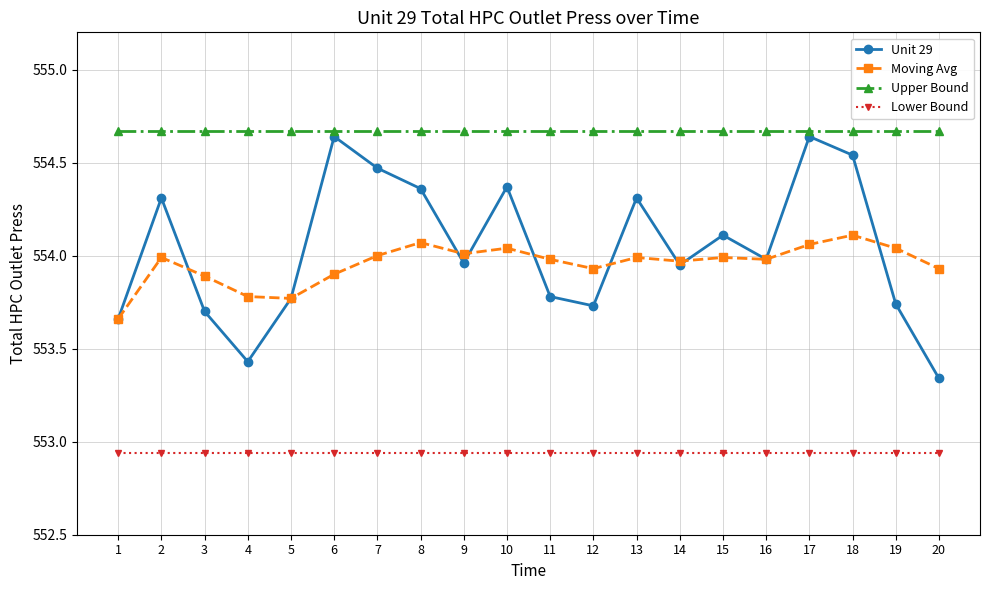

Is it true that Lower Bound equals 280.9 at 15?

False